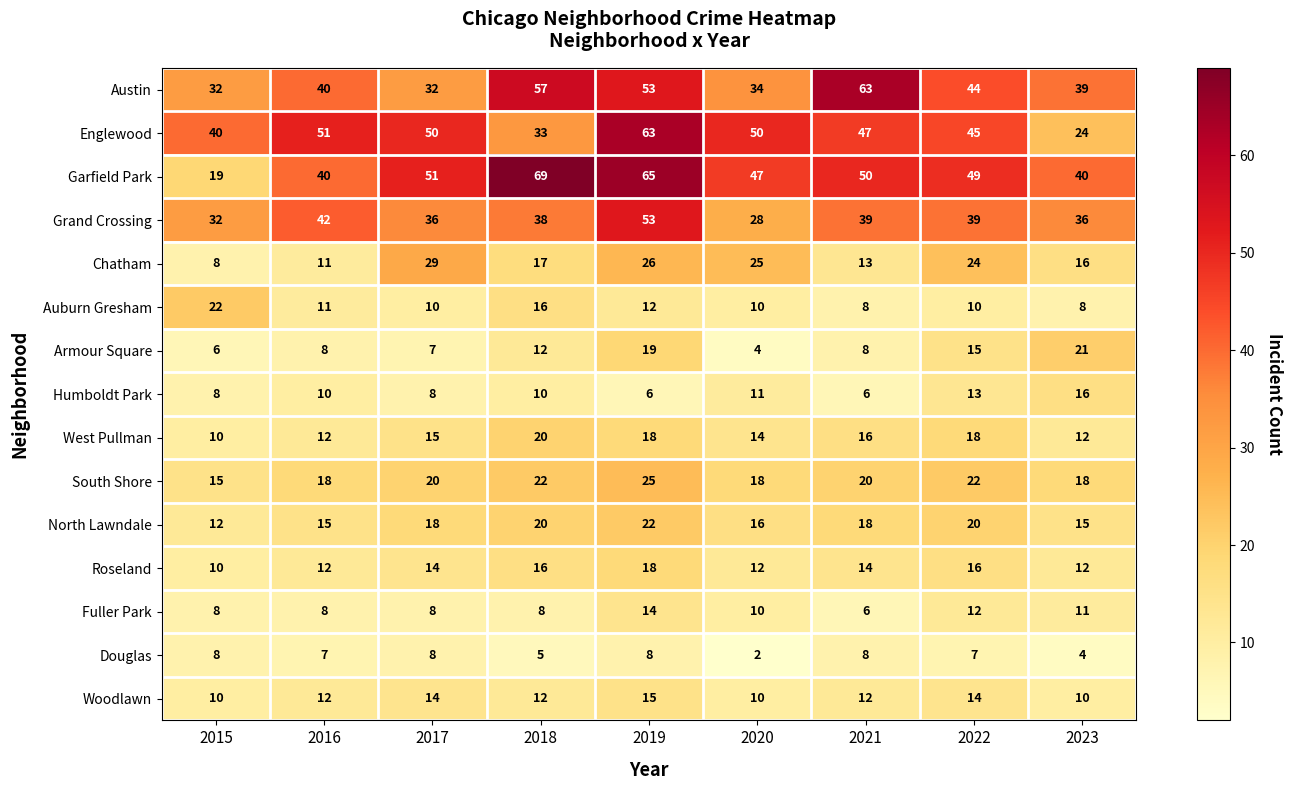

What is the minimum value for South Shore?

15